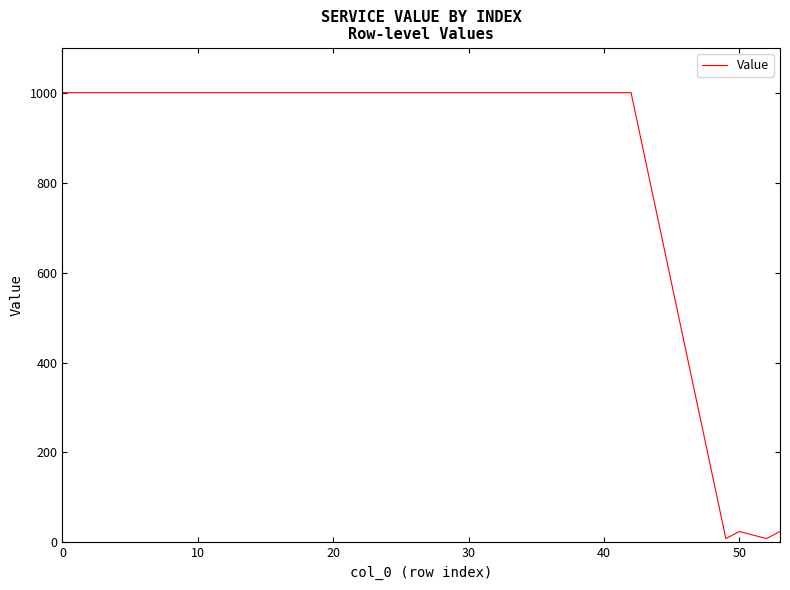

What is the maximum value shown in the chart?

1000.0